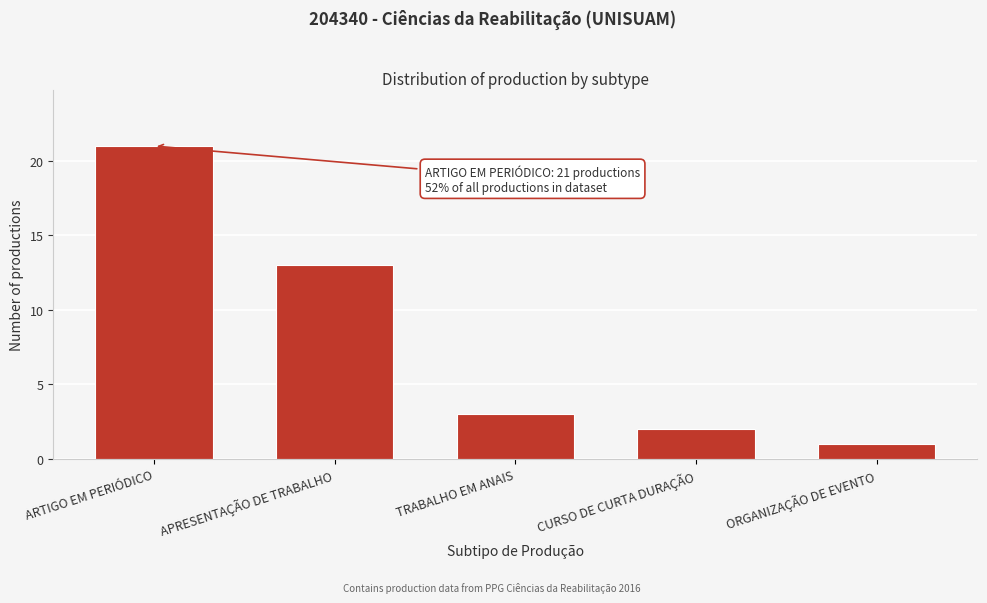

Reading left to right, extract all data points from this chart.

ARTIGO EM PERIÓDICO=21	APRESENTAÇÃO DE TRABALHO=13	TRABALHO EM ANAIS=3	CURSO DE CURTA DURAÇÃO=2	ORGANIZAÇÃO DE EVENTO=1